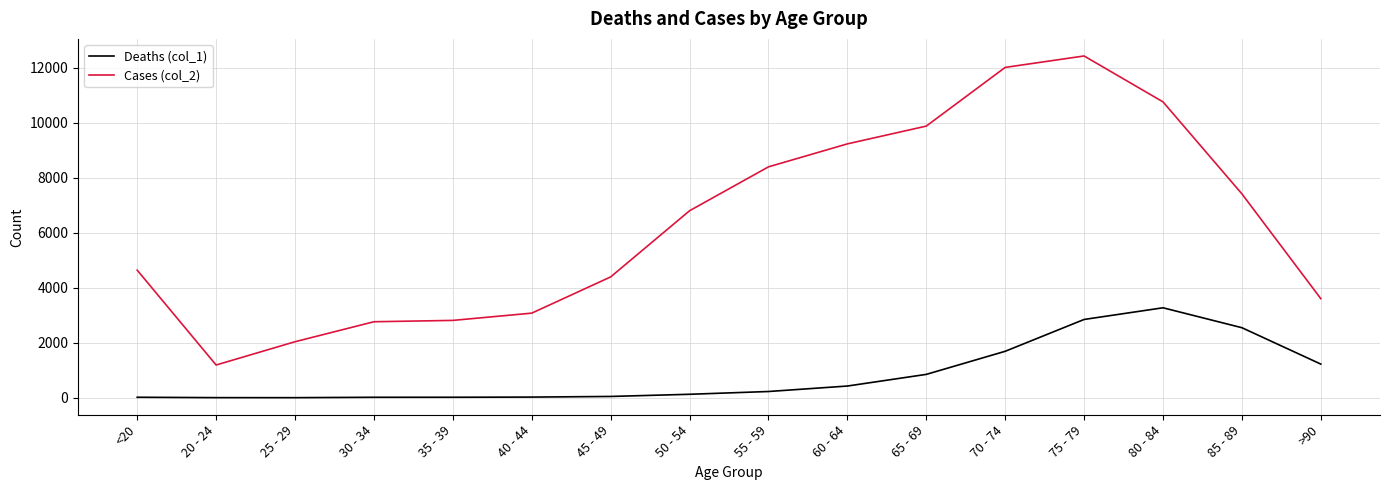

Rank the series by their average value, from lowest to highest.

Deaths (col_1), Cases (col_2)